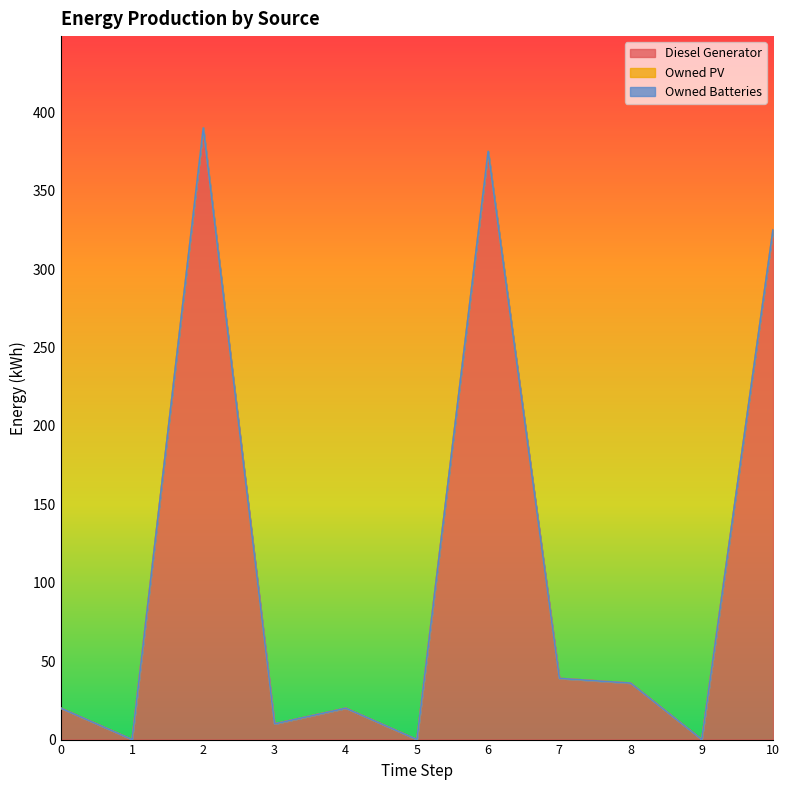

What are all the series names shown in the legend?

Diesel Generator, Owned PV, Owned Batteries